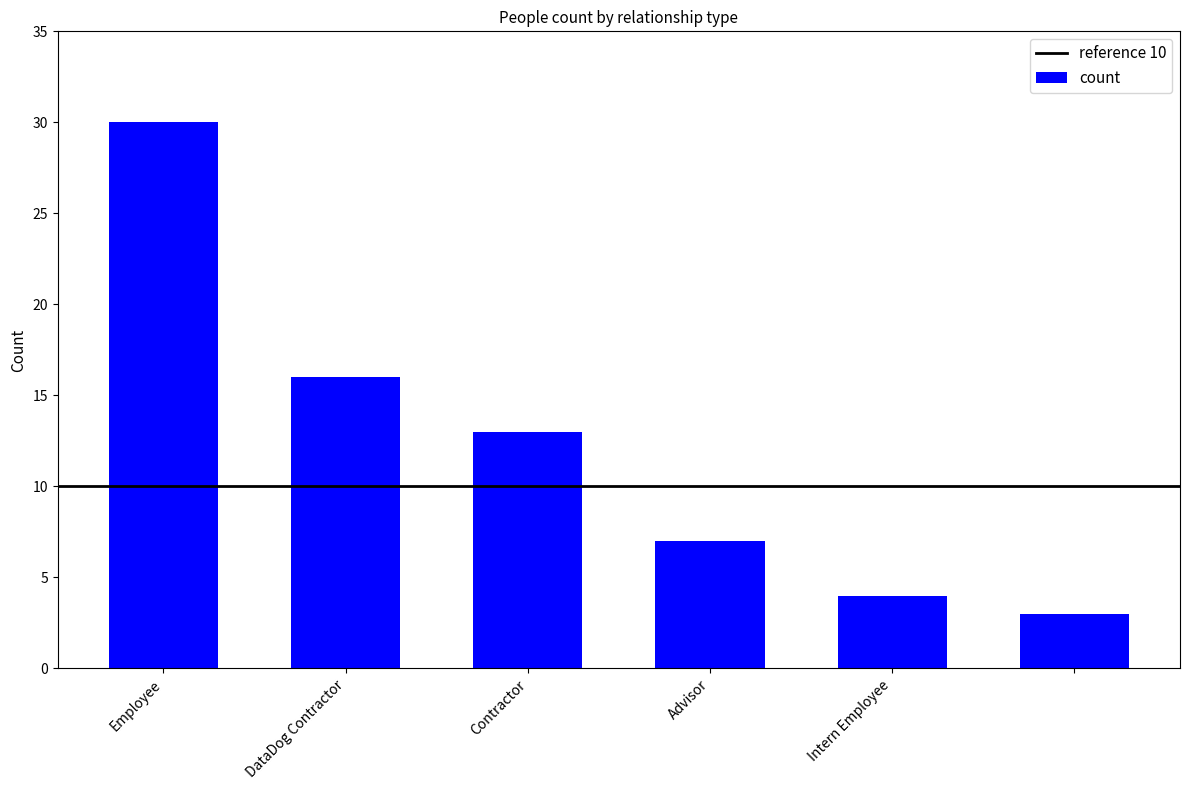

How many categories are shown in the chart?

6